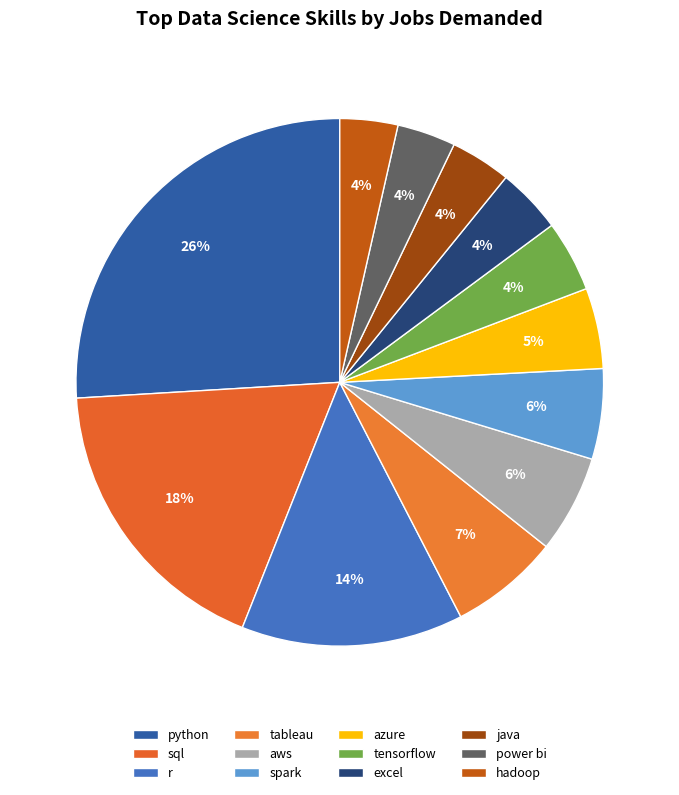

To the nearest percent, what is the combined percentage of excel and tensorflow?

8%